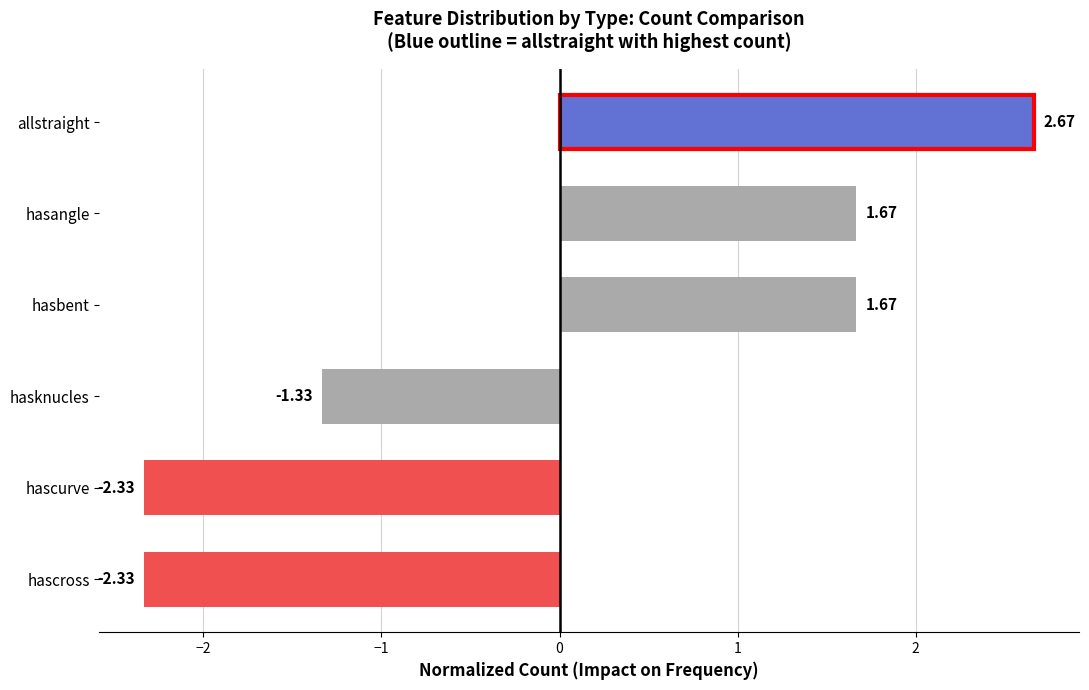

What is the change in value from hascross to hasknucles?

+1.0